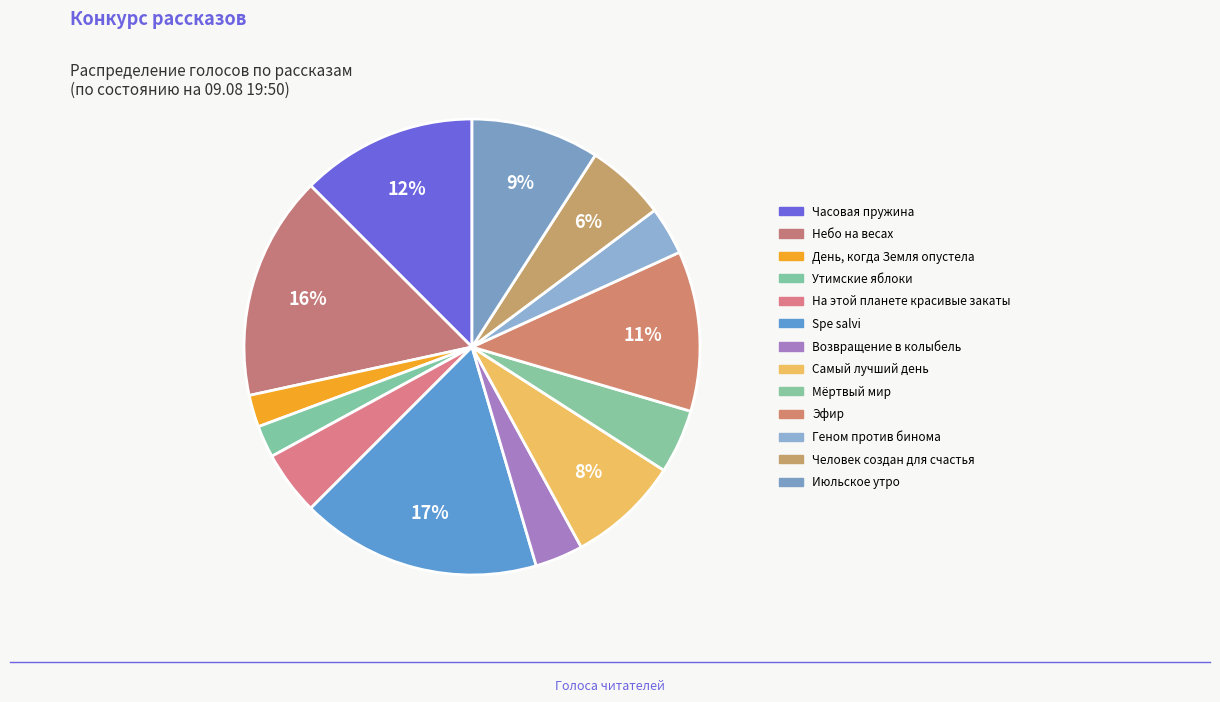

To the nearest percent, what is the difference between the На этой планете красивые закаты and Утимские яблоки slice percentages?

2%